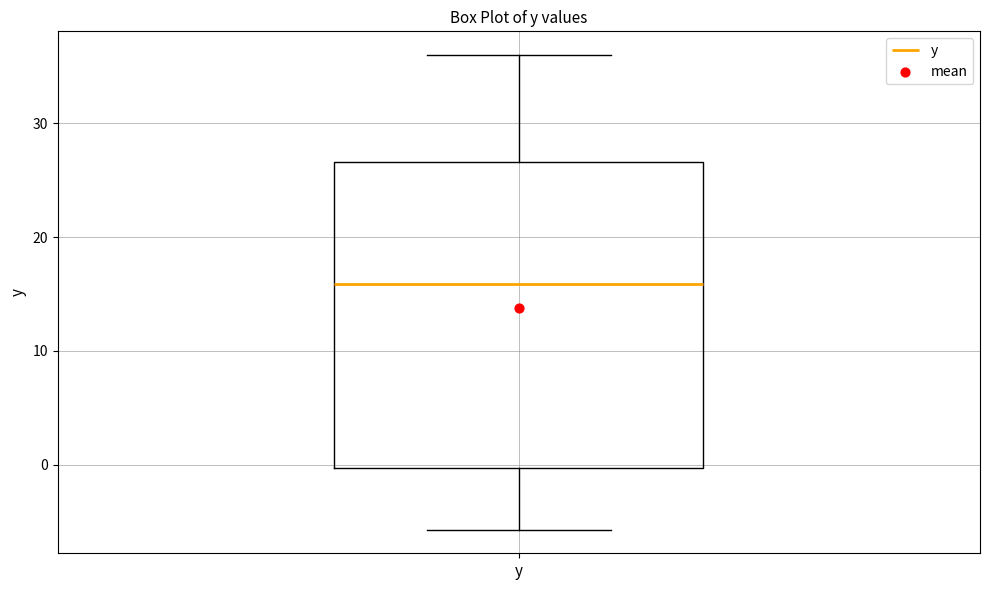

Transcribe this box plot: give where the median line is, the range the box spans, and where the two whiskers end, as read against the y-axis. The values are not printed on the chart, so give them approximately, as read against the axis.

median 16, box 0 to 27, whiskers -6 to 36